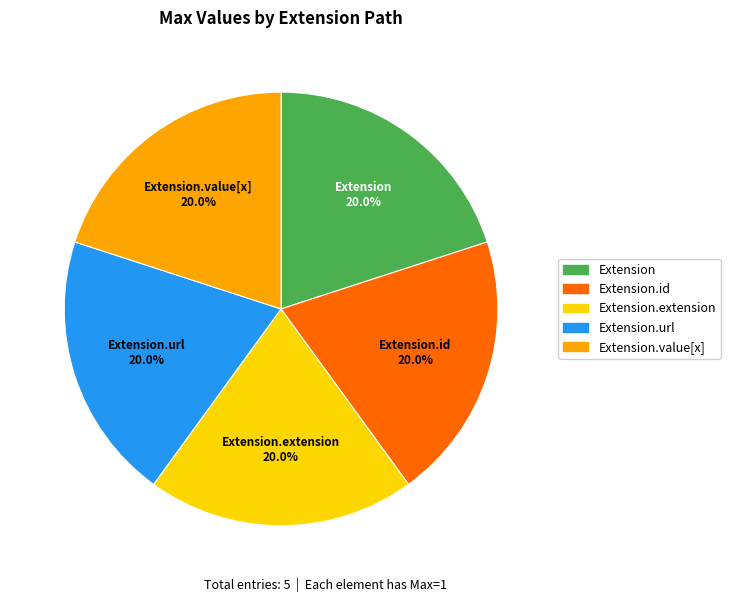

Combined, what portion of the pie is Extension.extension and Extension.url?

40.0%